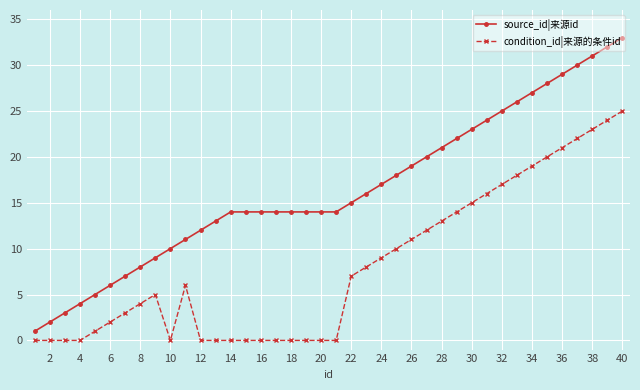

How many lines are shown in the chart?

2